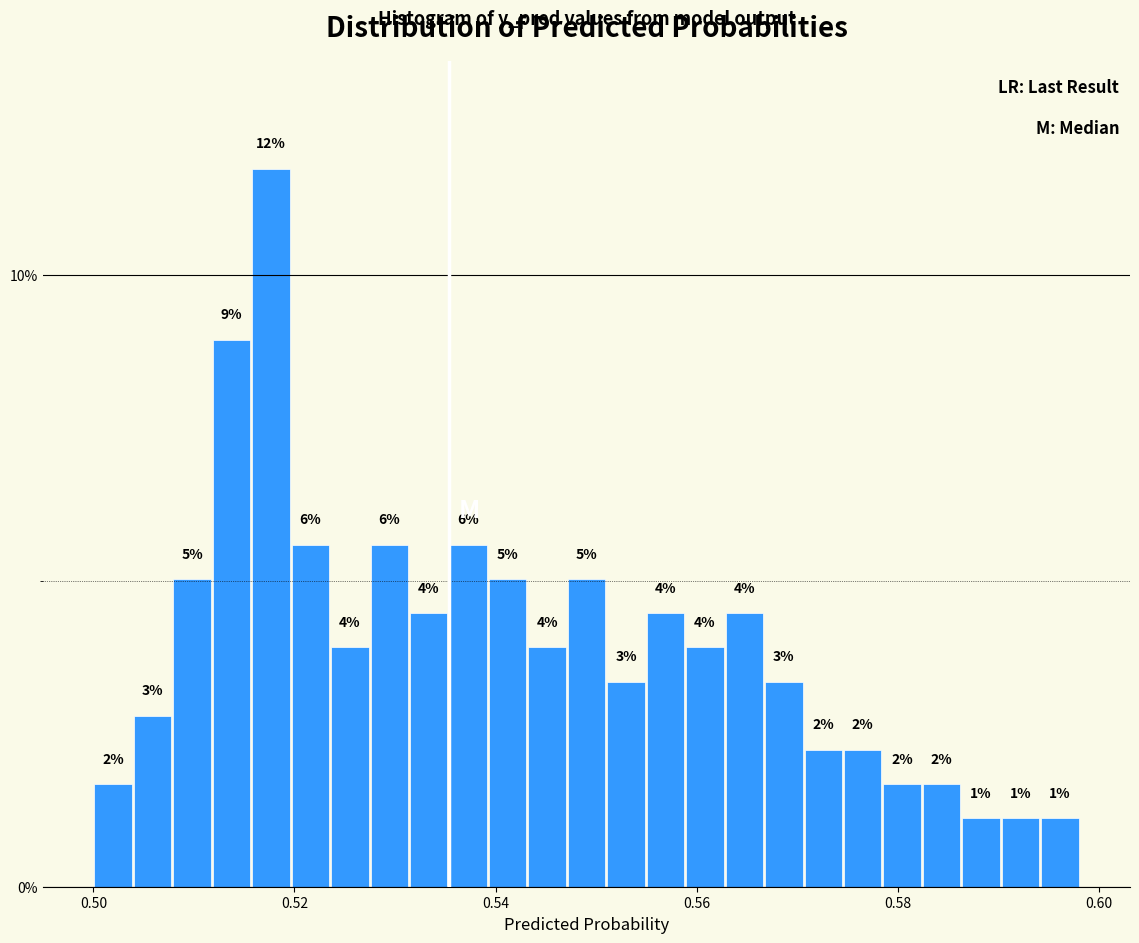

Read against the x-axis, roughly where is the centre of the tallest bar?

0.518